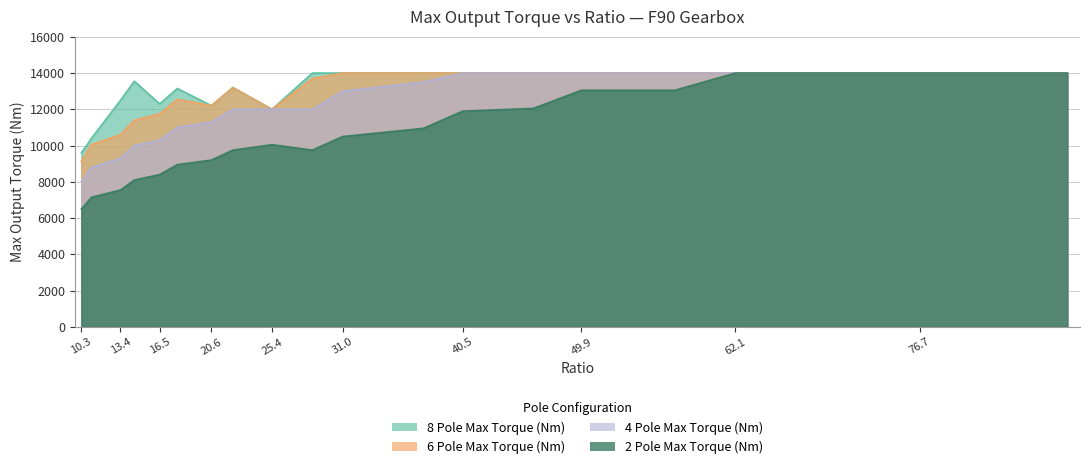

At which label is 2 Pole Max Torque (Nm) closest to 10250?

25.4